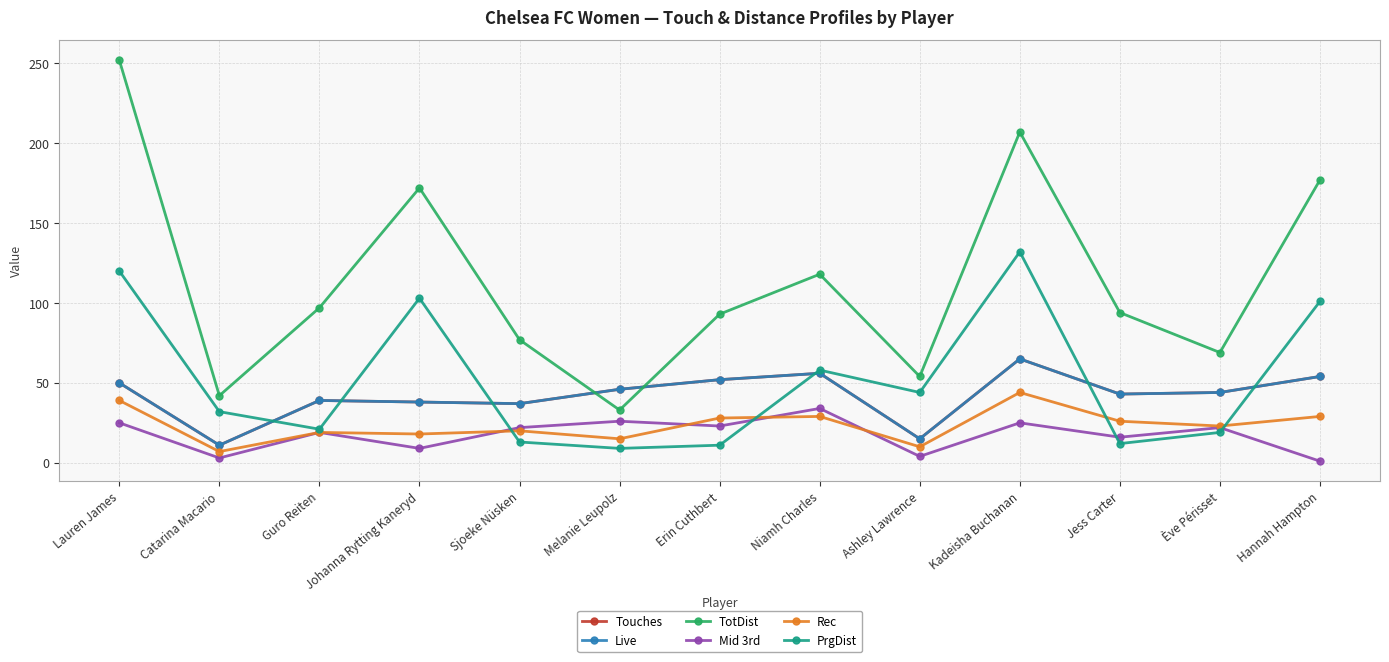

What is the highest value of the Touches series?

65